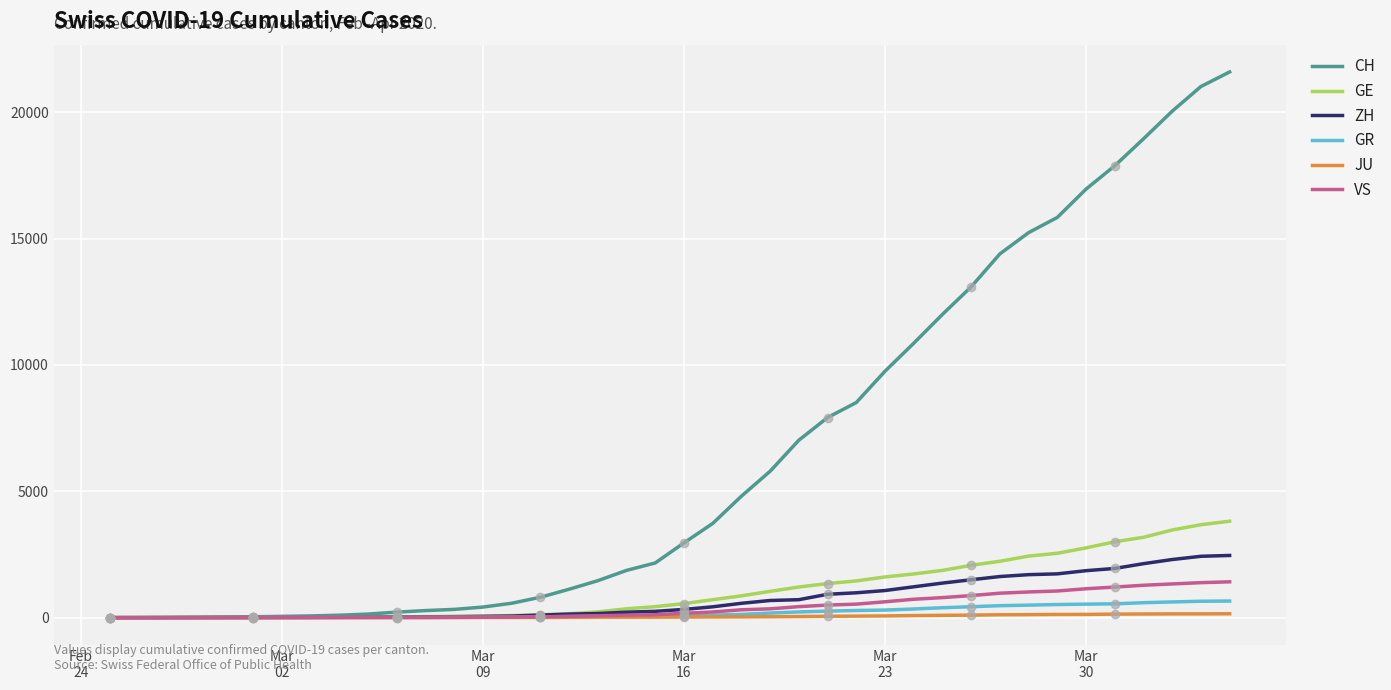

Which series has the largest total across all categories?

CH